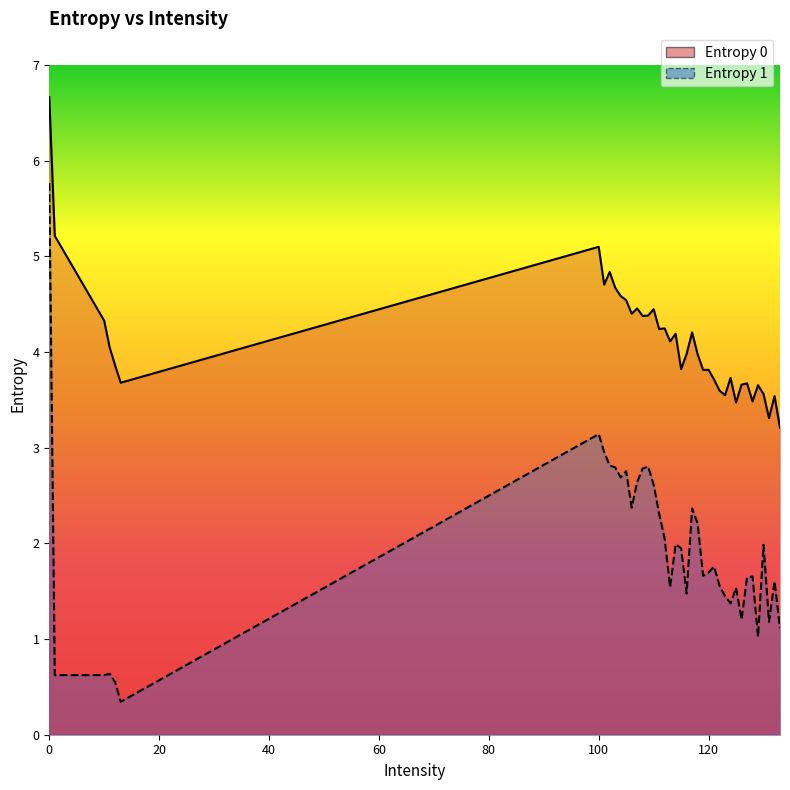

What is the value of the Entropy 0 point at the 18th from the left?

4.1